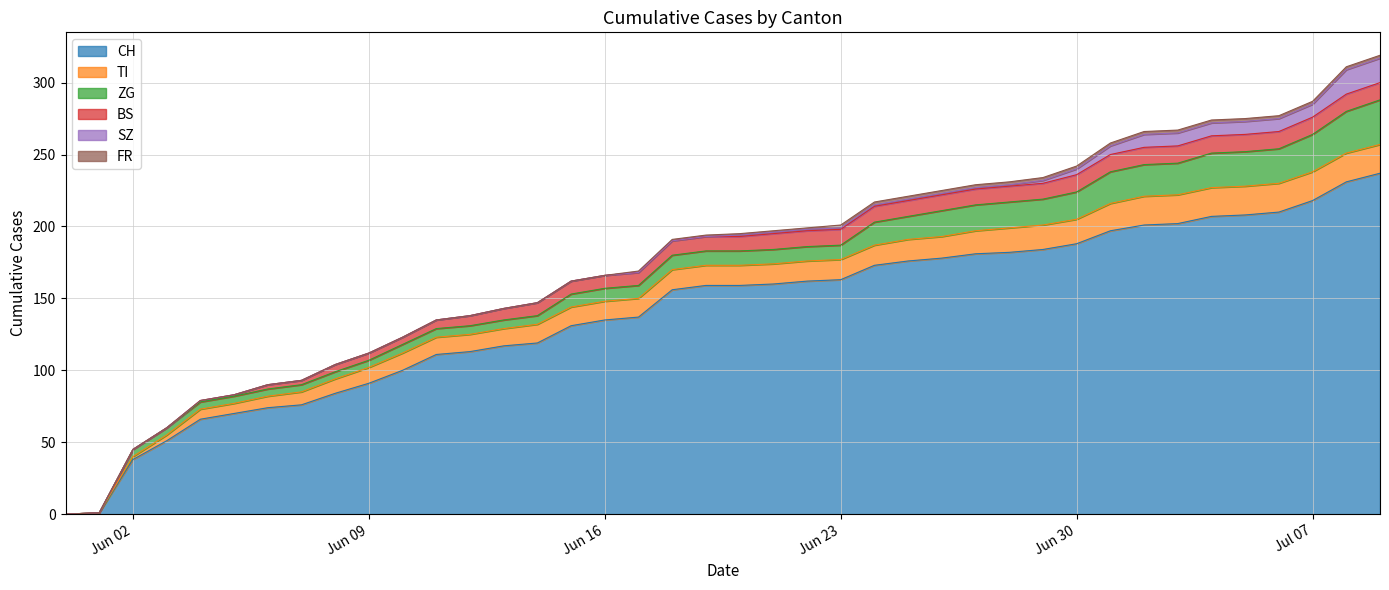

What is the approximate value of FR at 2020-07-07?

2